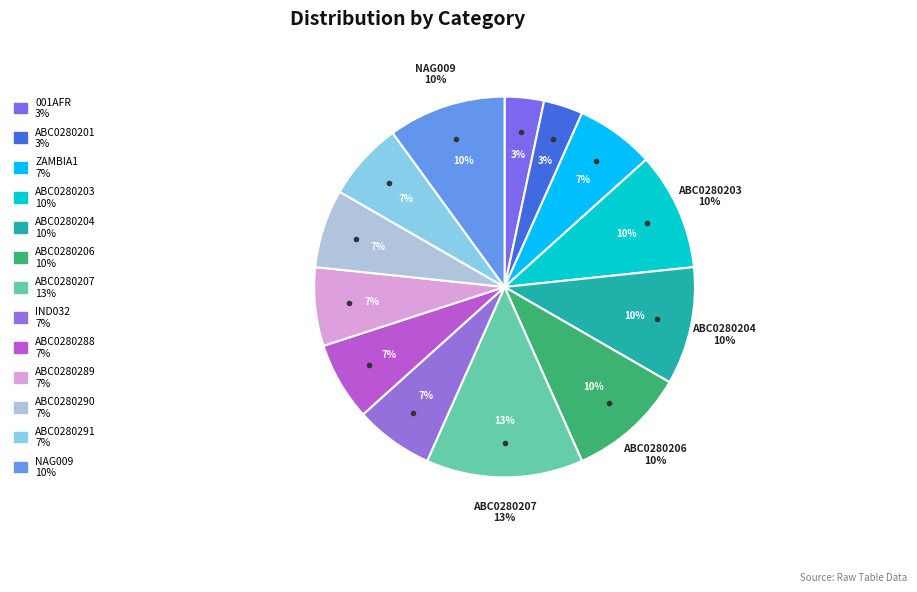

Rank the categories by value from lowest to highest.

001AFR, ABC0280201, zambia1, IND032, ABC0280288, ABC0280289, ABC0280290, ABC0280291, ABC0280203, ABC0280204, ABC0280206, nag009, ABC0280207